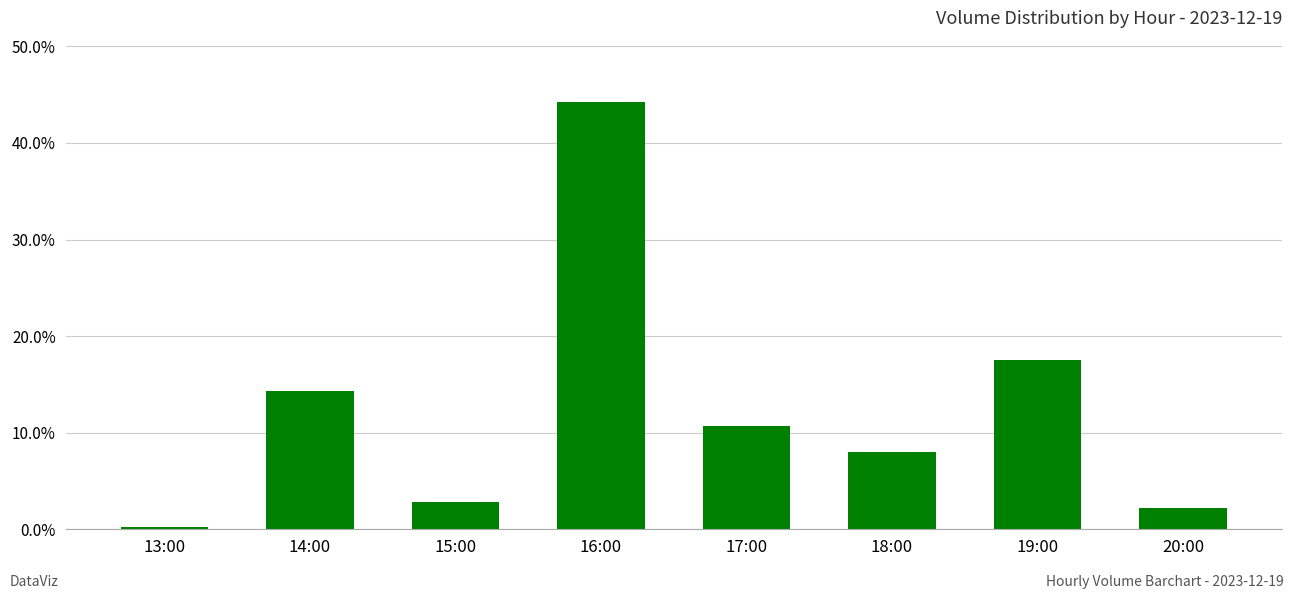

Are the bars horizontal?

No